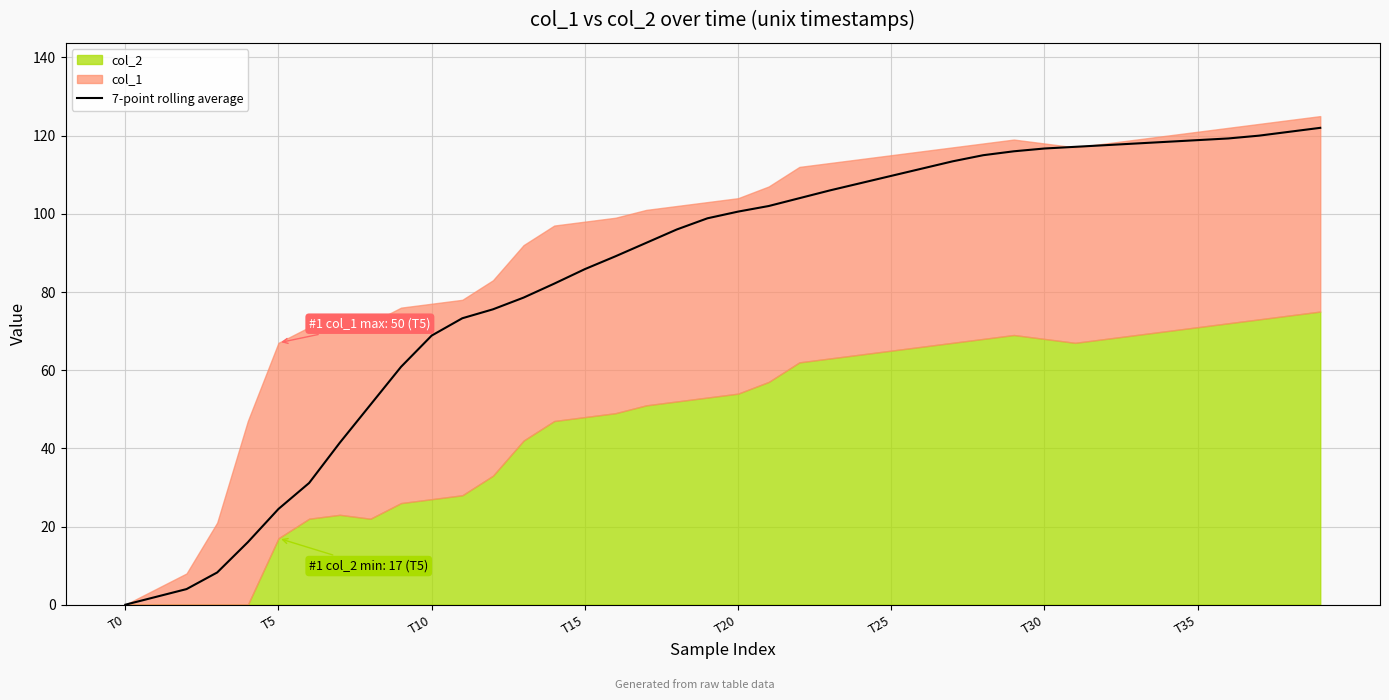

True or false: 7-point rolling average has a value of 137.3 at T15.

False